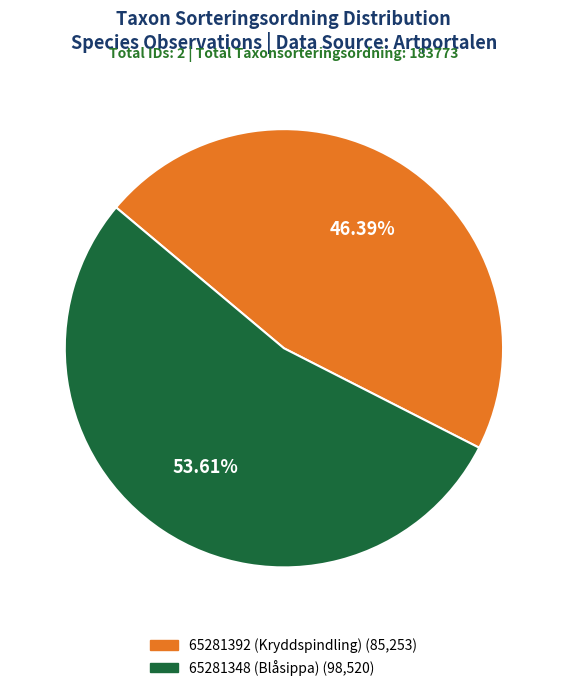

To the nearest percent, what is the combined percentage of 65281348 (Blåsippa) and 65281392 (Kryddspindling)?

100%